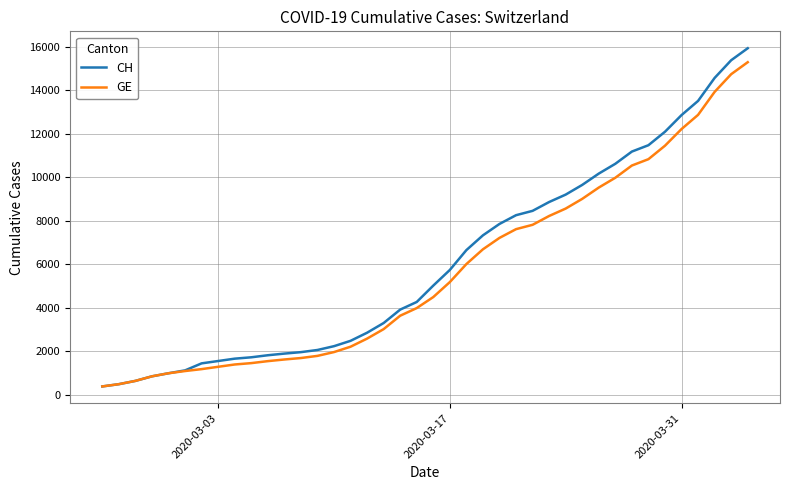

What is the lowest value of the GE series?

375